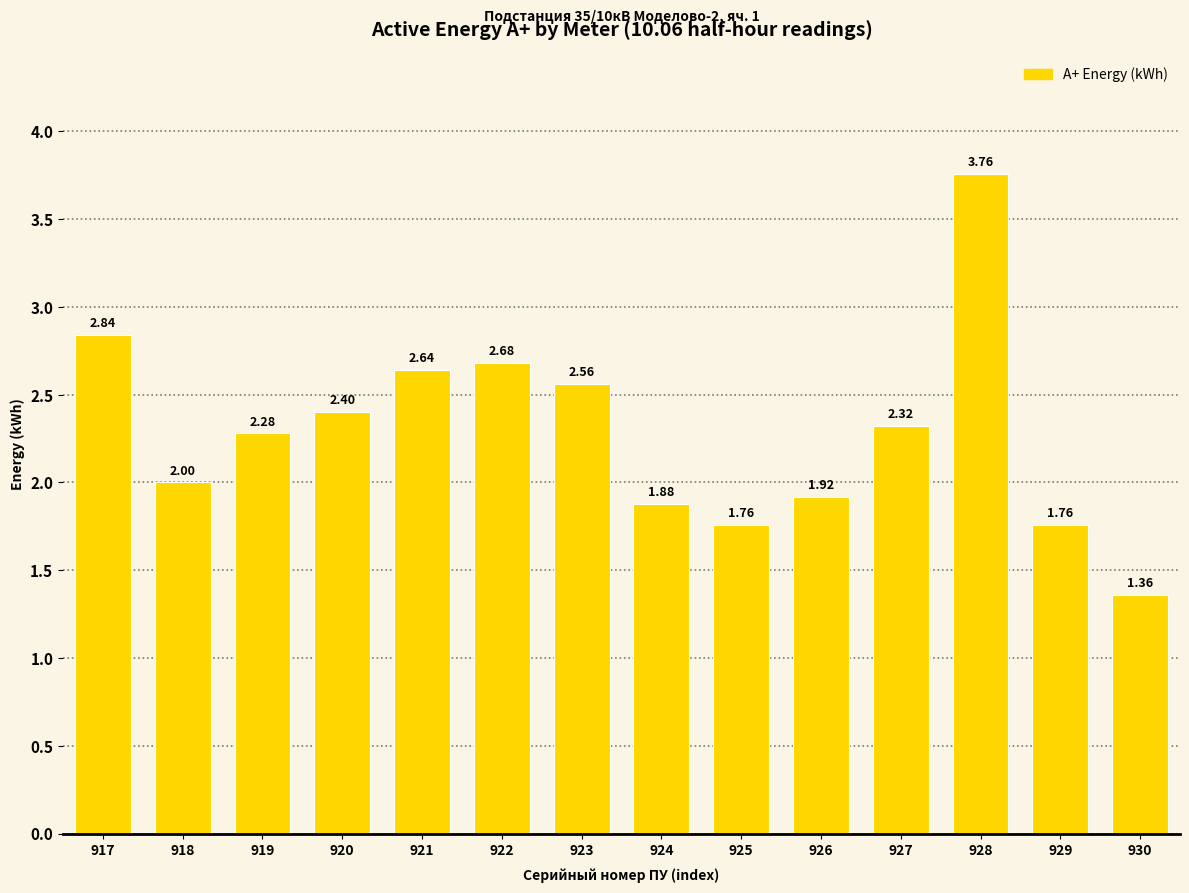

What is the difference between the second highest and minimum values?

1.5